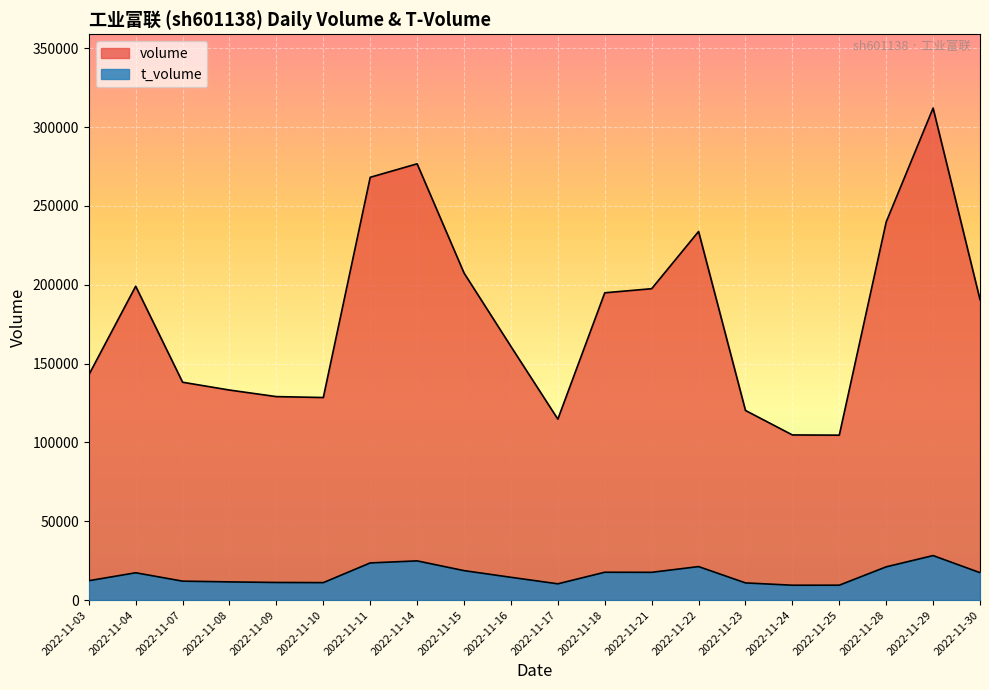

True or false: t_volume and volume cross at least once.

False